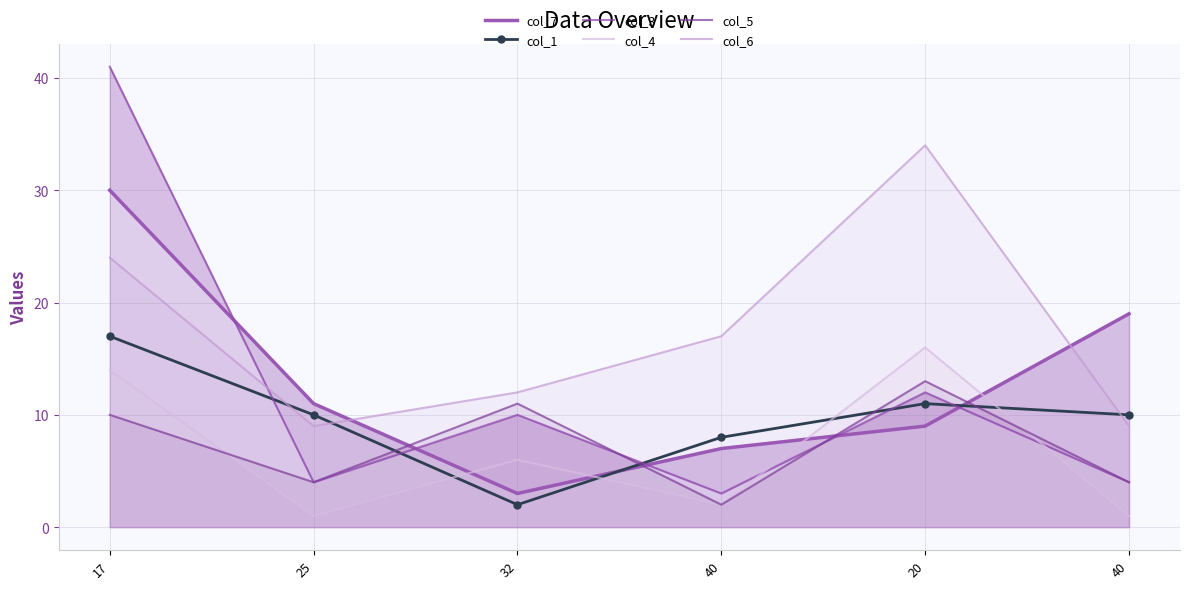

What is the sum of all col_1 values?

58